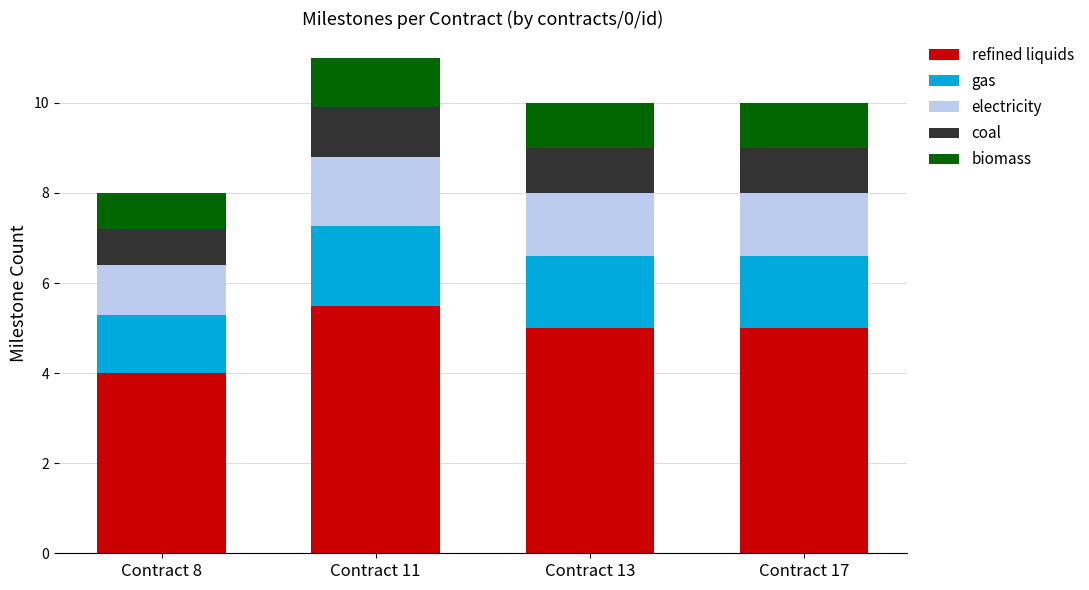

At which label does refined liquids reach its peak?

Contract 11